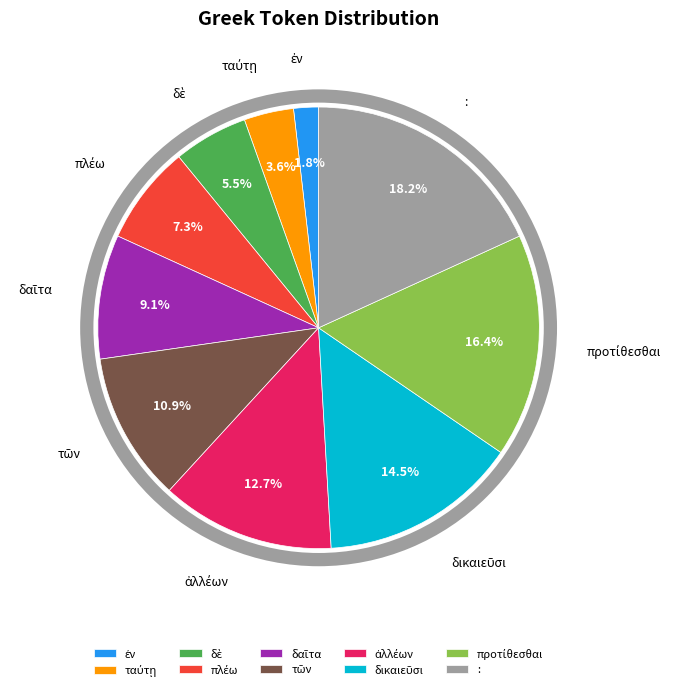

Is δὲ the majority of the pie?

No